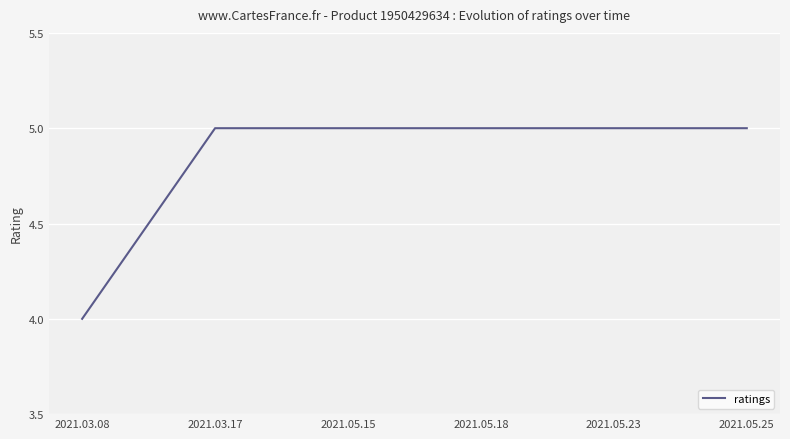

Which label corresponds to the smallest value in the chart?

2021.03.08